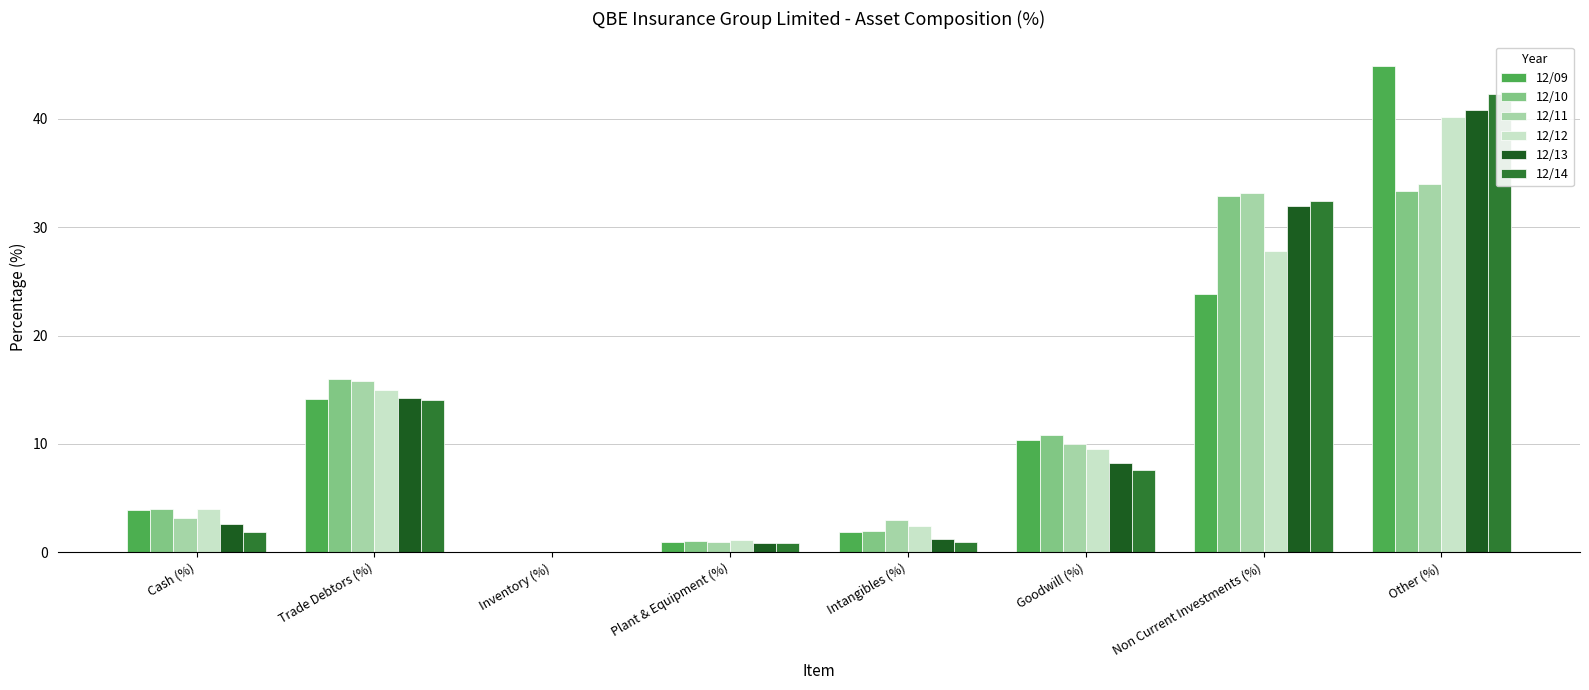

At how many categories does at least one series exceed 35?

1